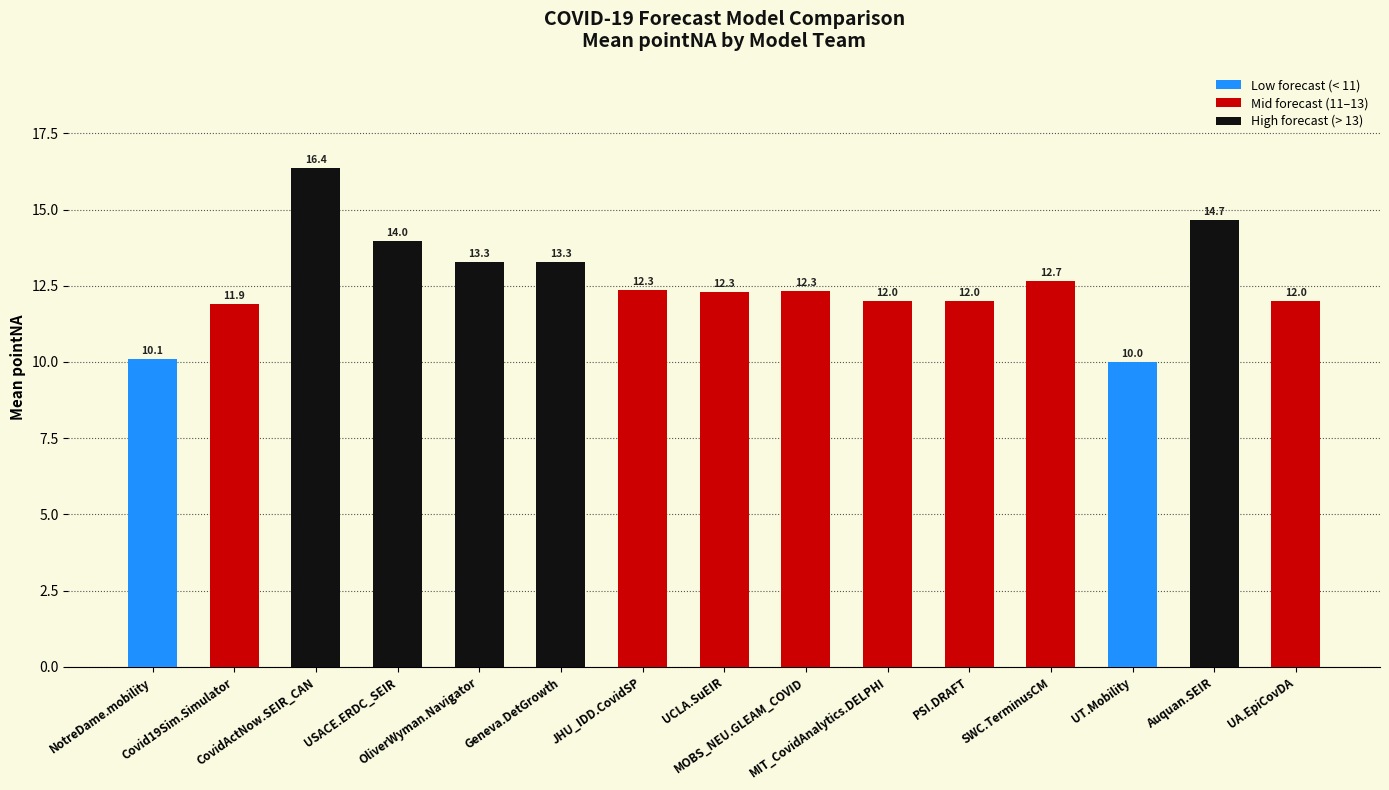

Are the bars grouped side by side (vs. stacked)?

No